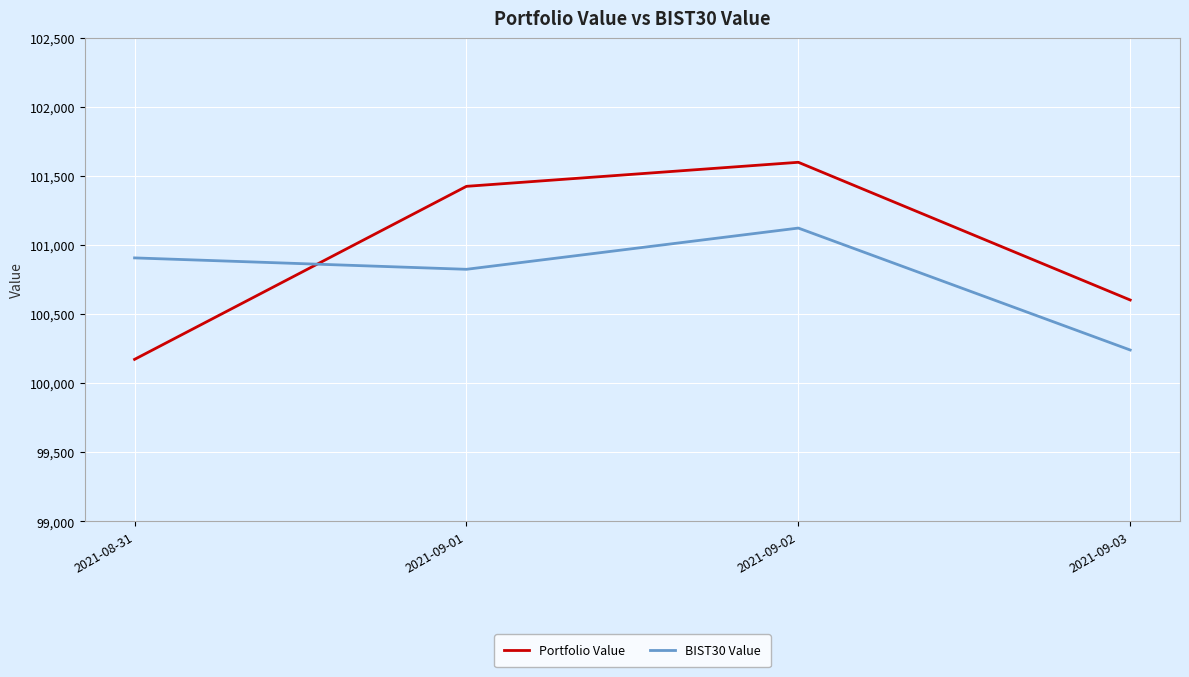

Count the number of data series in this chart.

2